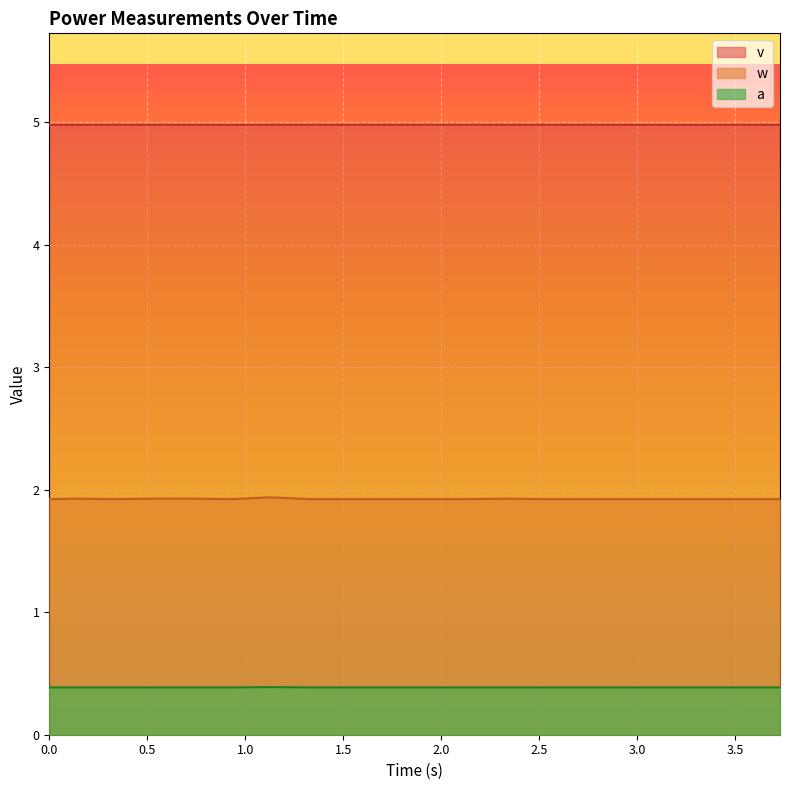

At 10, list the series in order from largest to smallest.

v, w, a